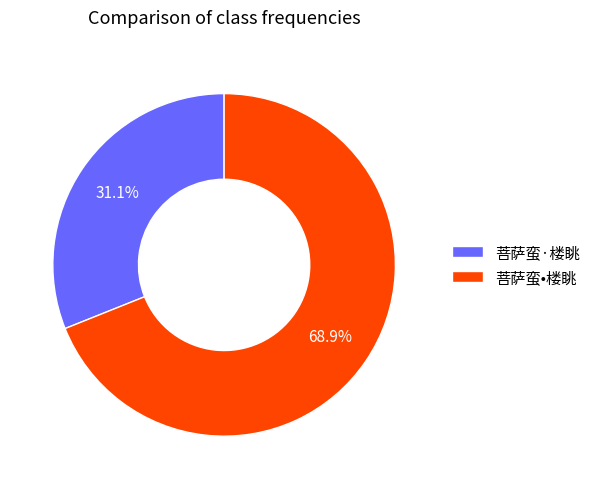

Is it true that 菩萨蛮•楼眺 is 55% of the pie?

False